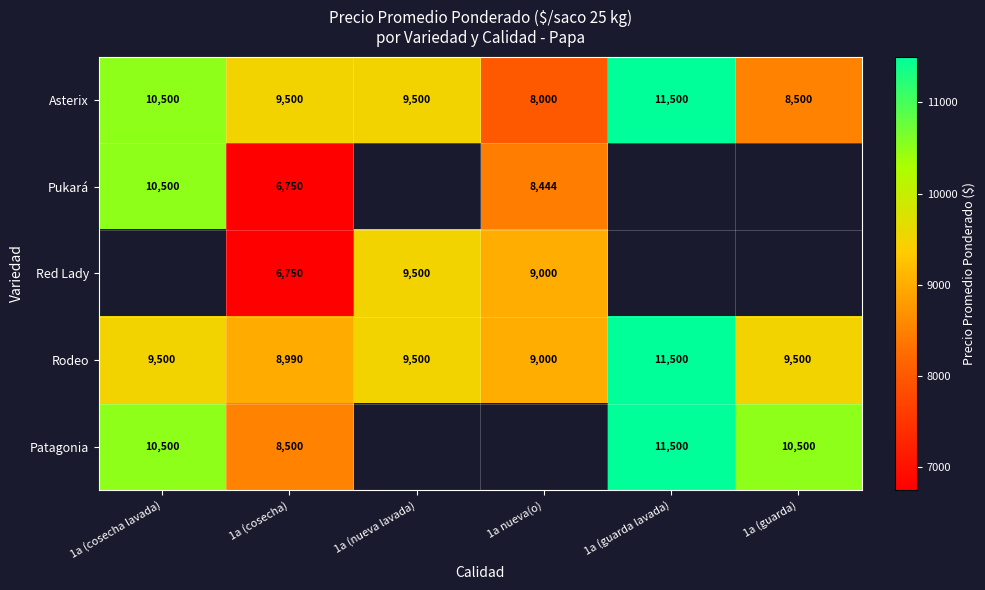

Is the value of Red Lady at 1a (nueva lavada) greater than the value of Asterix at 1a (cosecha lavada)?

No